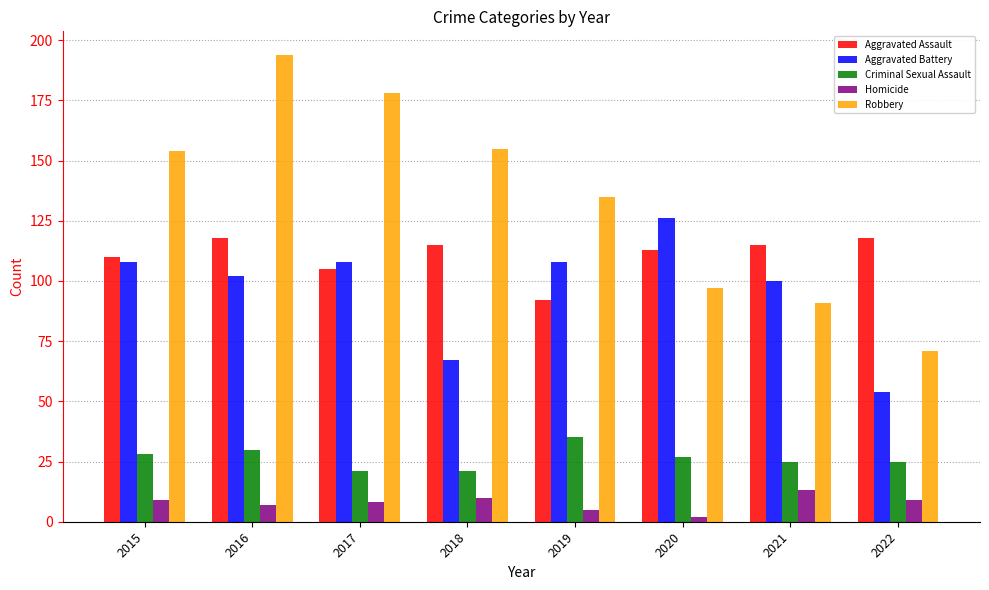

How many data points does each series have?

8